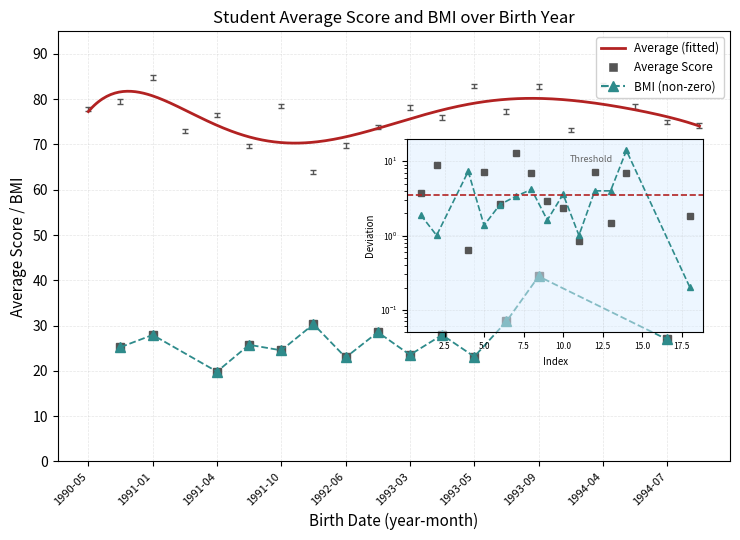

Between 1993-01 and 1994-07, which is larger?

1994-07